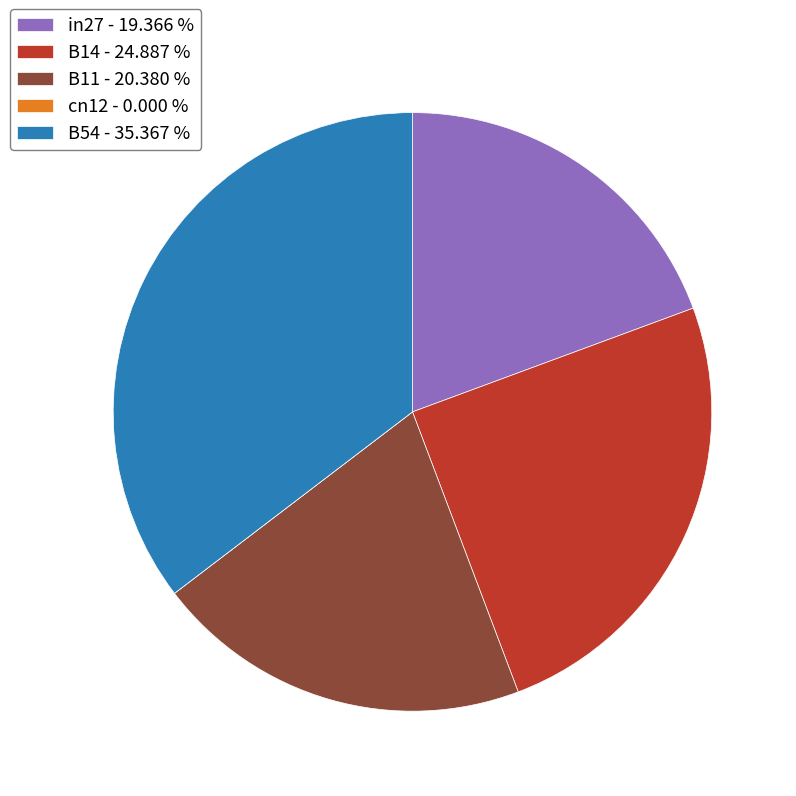

Between B14 - 24.887 % and B11 - 20.380 %, which is larger?

B14 - 24.887 %